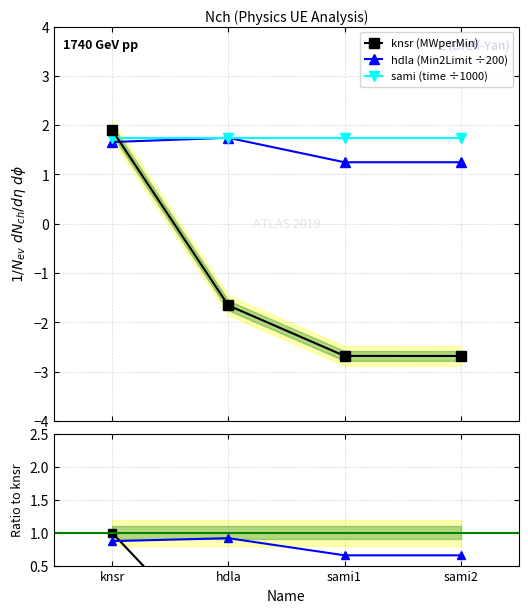

Which label corresponds to the largest value in the chart?

knsr